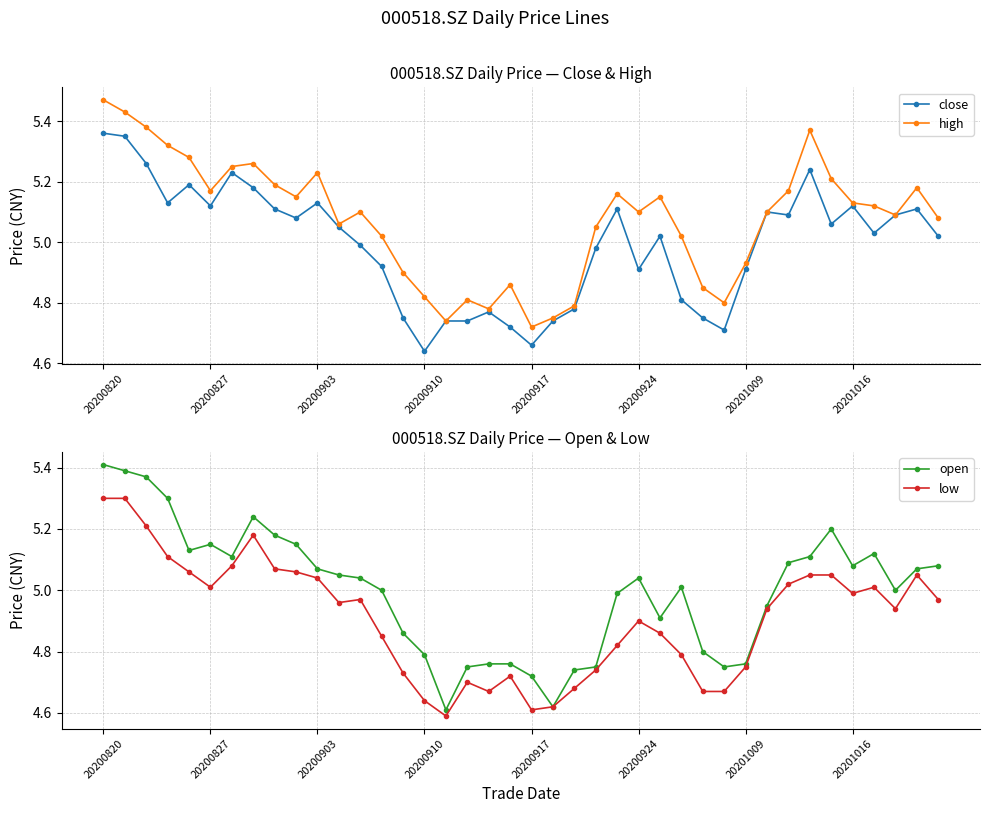

Which category has the highest value across all series?

20200820